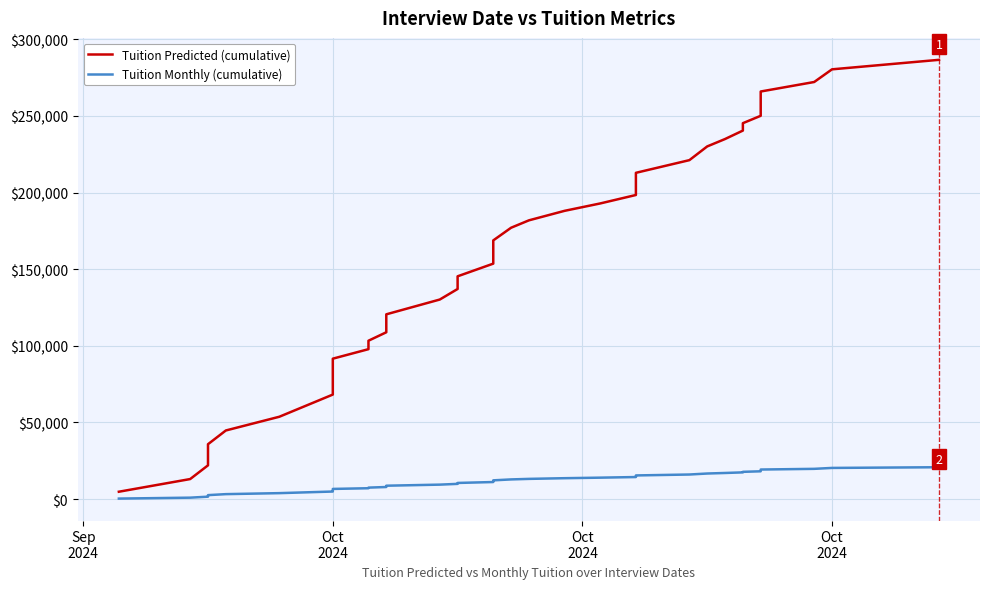

True or false: Tuition Predicted (cumulative) and Tuition Monthly (cumulative) intersect in this chart.

False